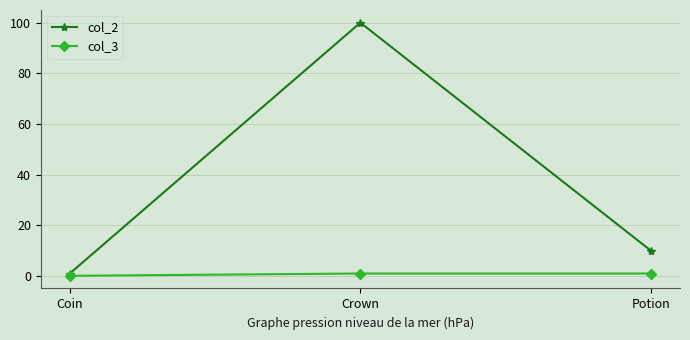

What is the sum of all col_3 values?

2.1